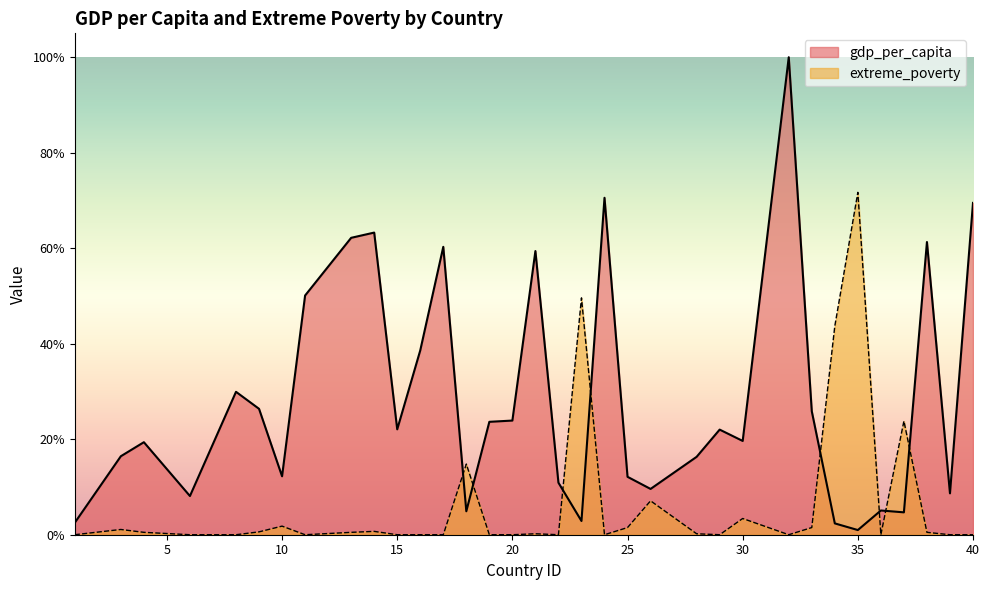

What is the difference between the maximum and minimum values in the extreme_poverty series?

71.7